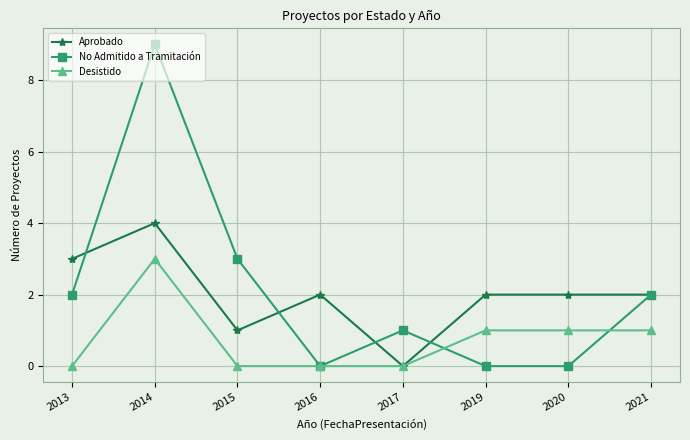

At which category is the sum across all series the highest?

2014